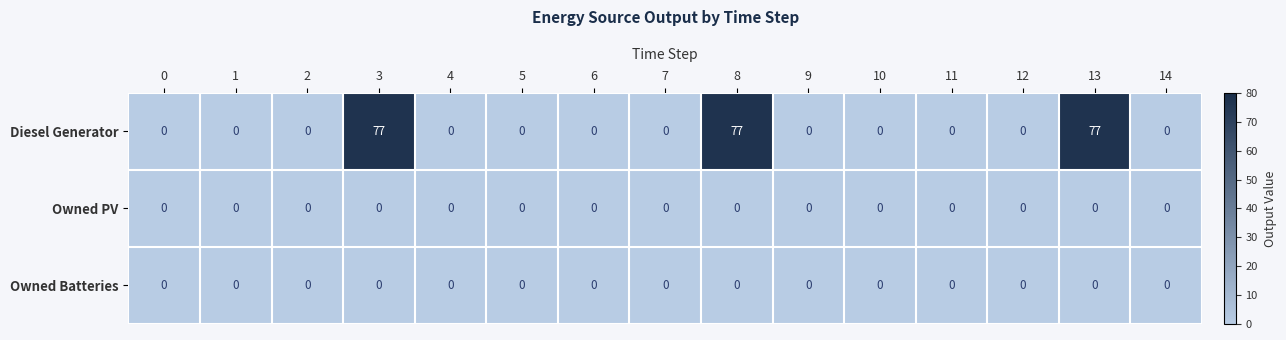

Which series has the largest range (max minus min)?

Diesel Generator